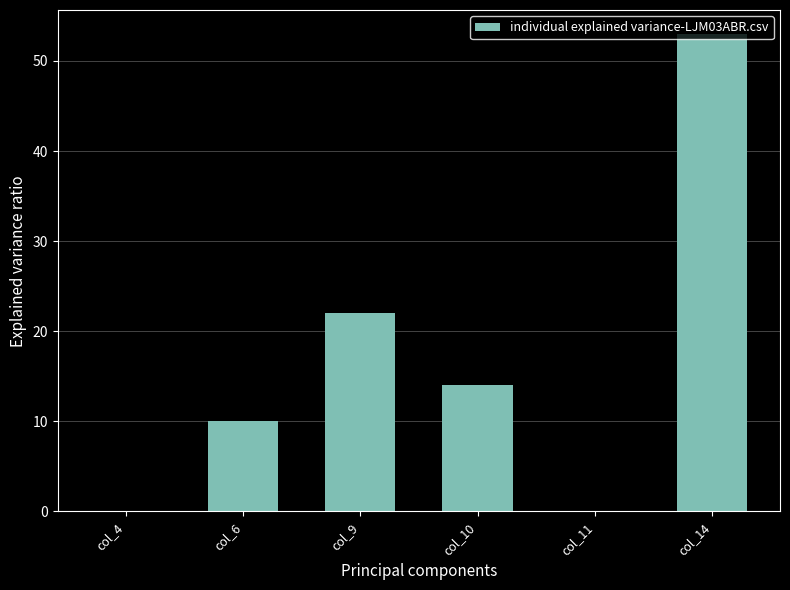

Which has a higher value, col_10 or col_9?

col_9